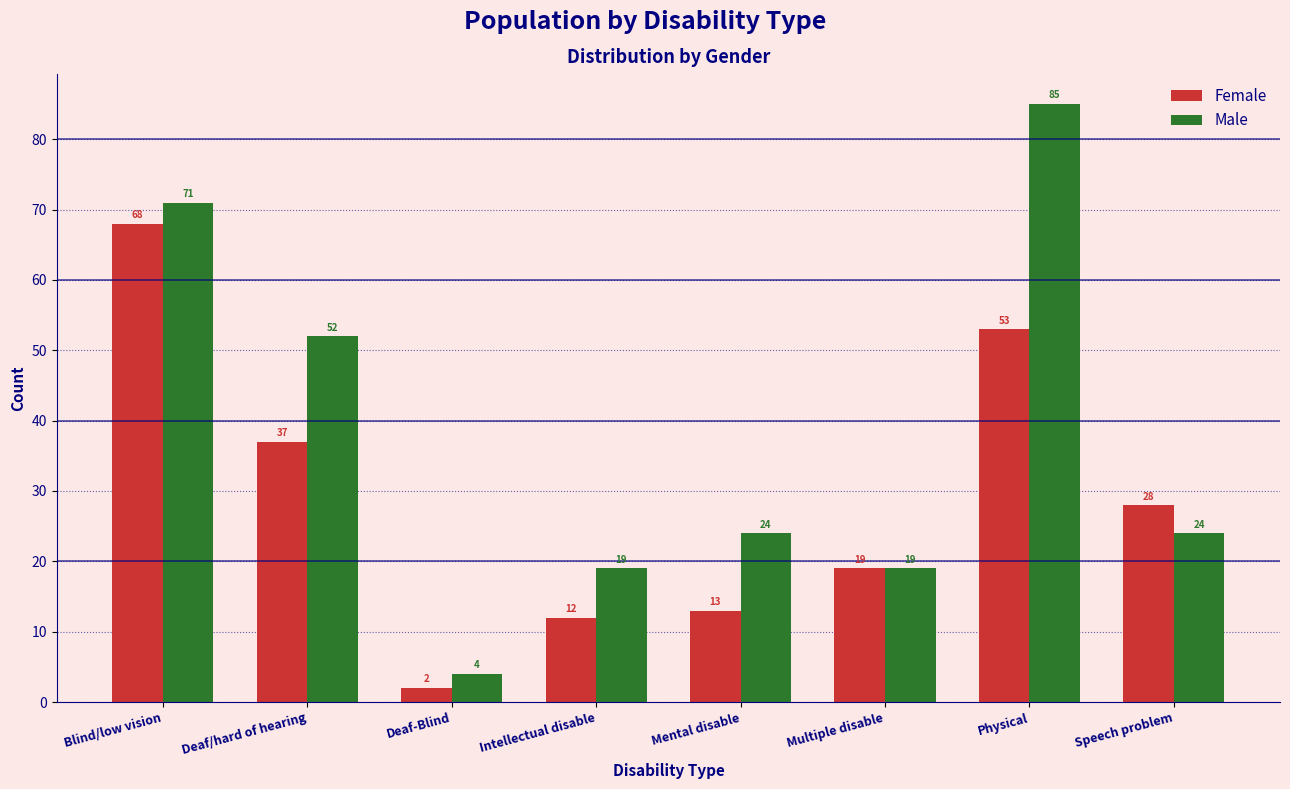

Reading left to right, transcribe all the data shown in this chart.

Female: 68	37	2	12	13	19	53	28
Male: 71	52	4	19	24	19	85	24